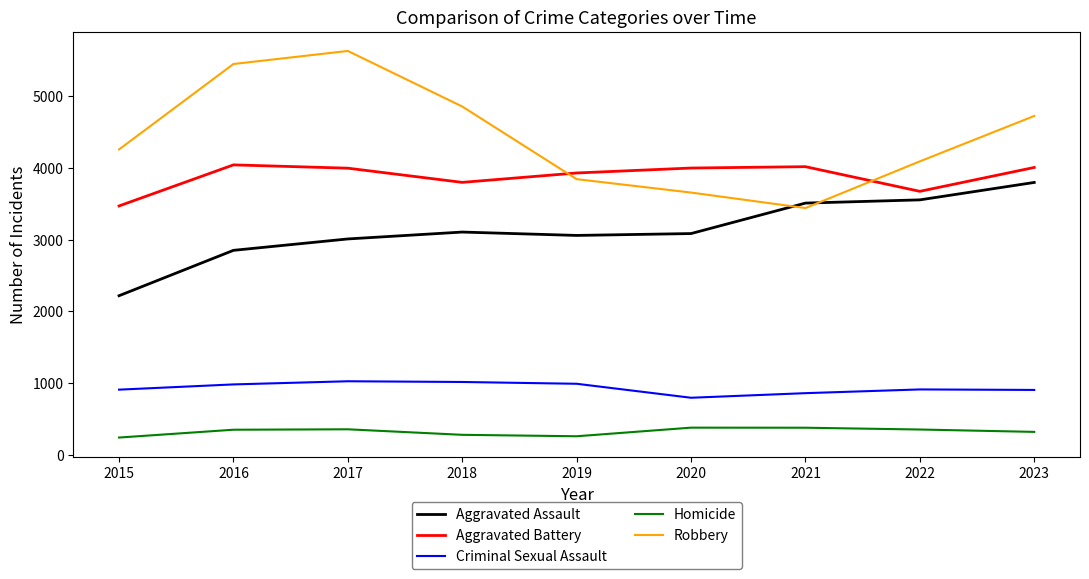

What is the difference between the second highest and second lowest values in the Aggravated Assault series?

704